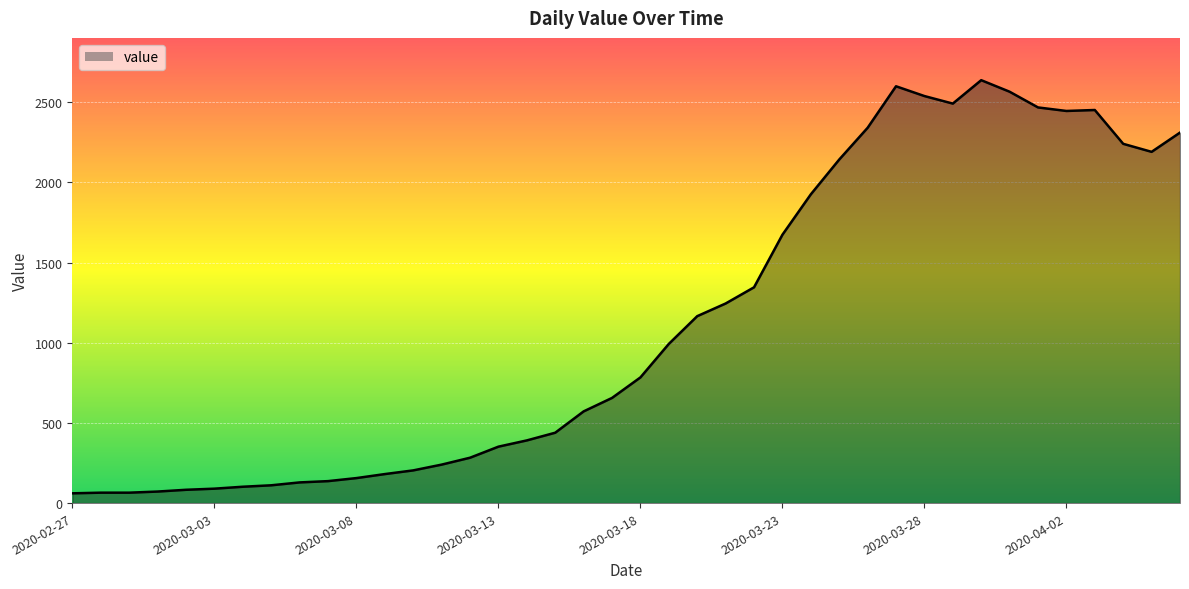

What is the smallest value displayed?

61